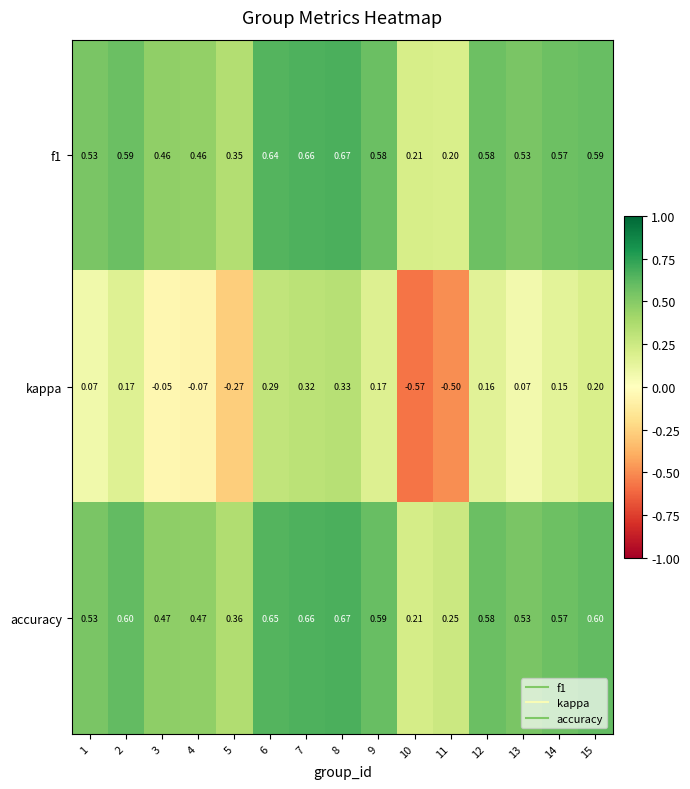

Is the value of accuracy at 12 greater than the value of f1 at 7?

No